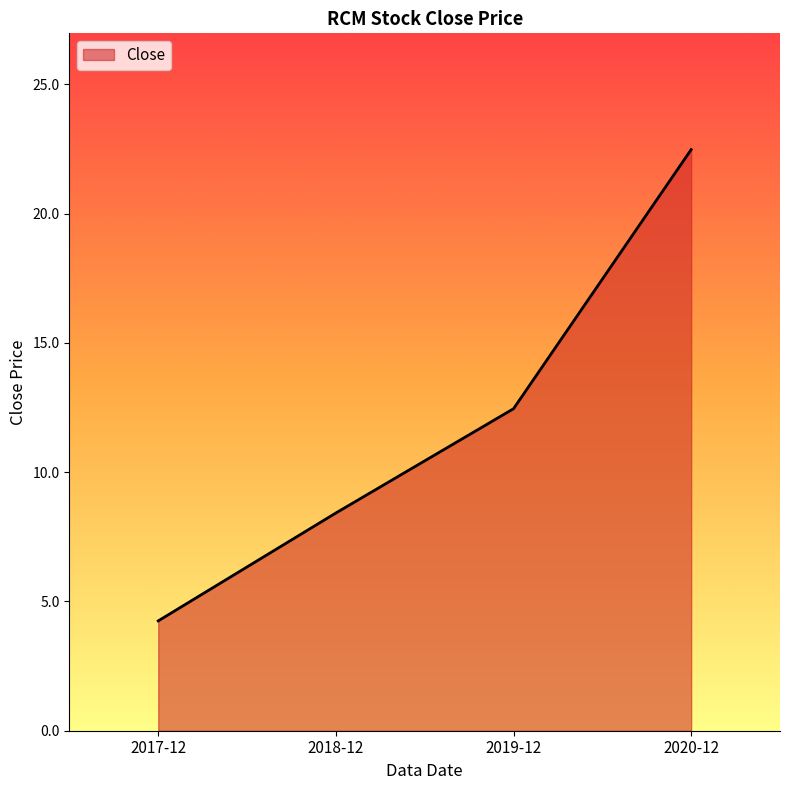

The value at 2017-12 is 6.0. True or false?

False